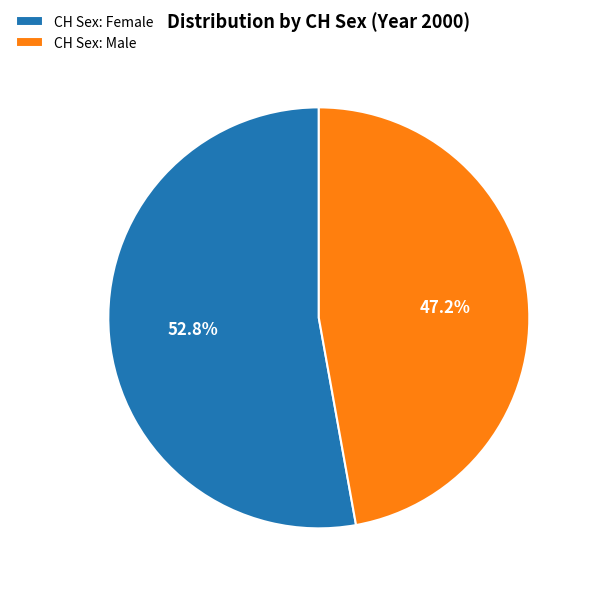

How many segments does this pie chart have?

2